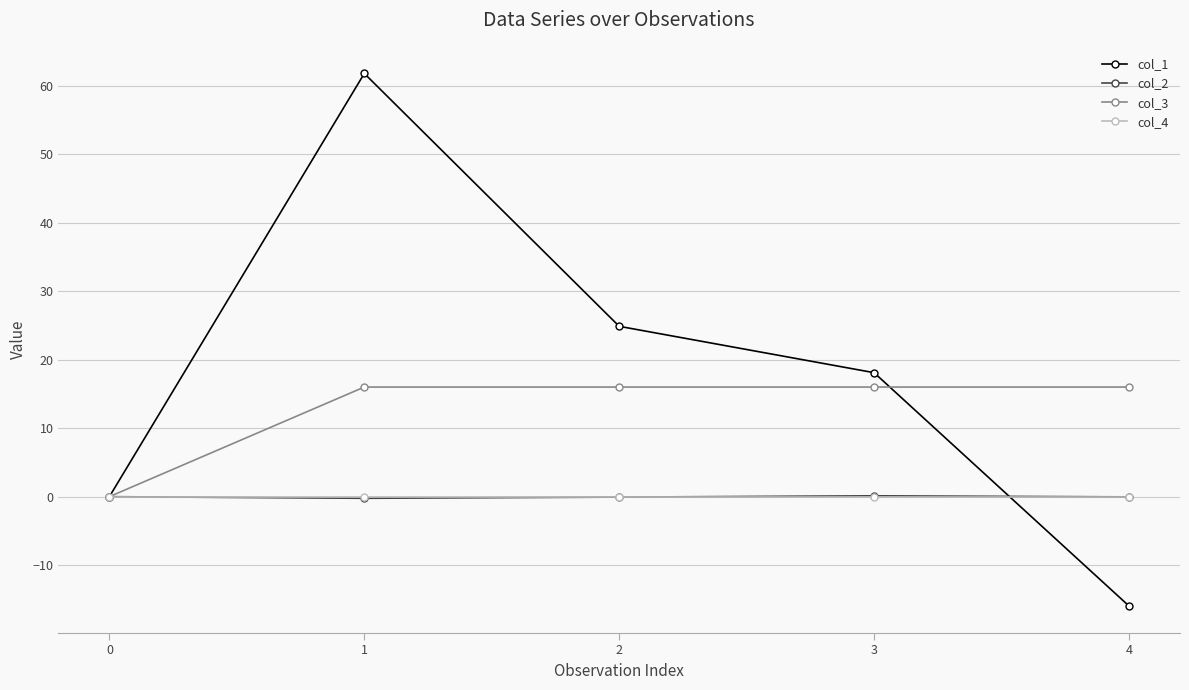

What is the smallest value displayed?

-16.0